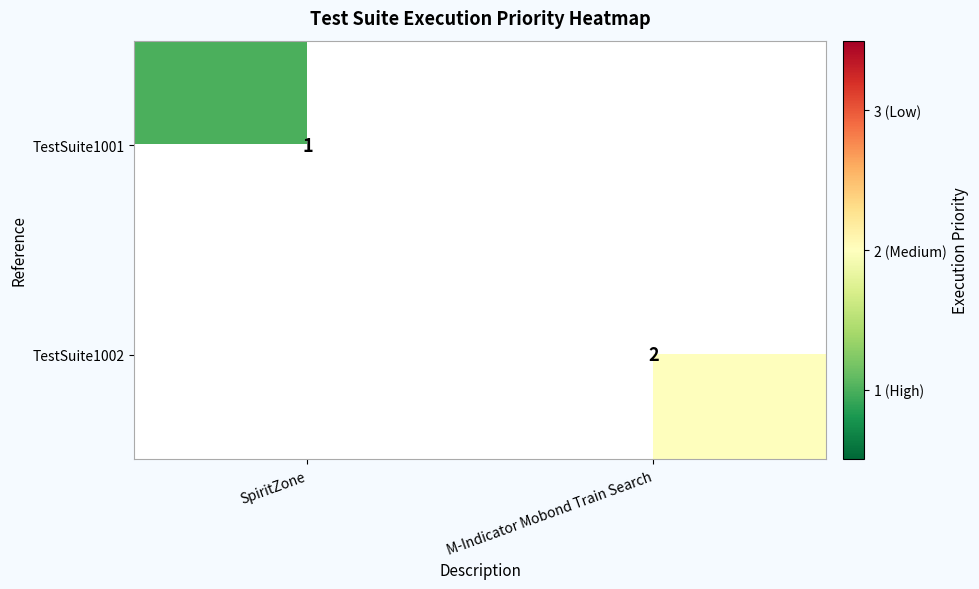

The TestSuite1001 series shows 1 at SpiritZone. True or false?

True